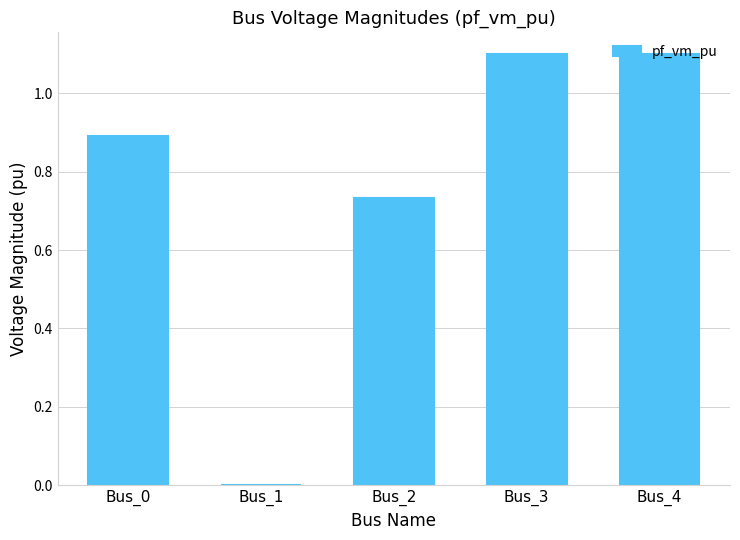

The value at Bus_3 is 0.5. True or false?

False